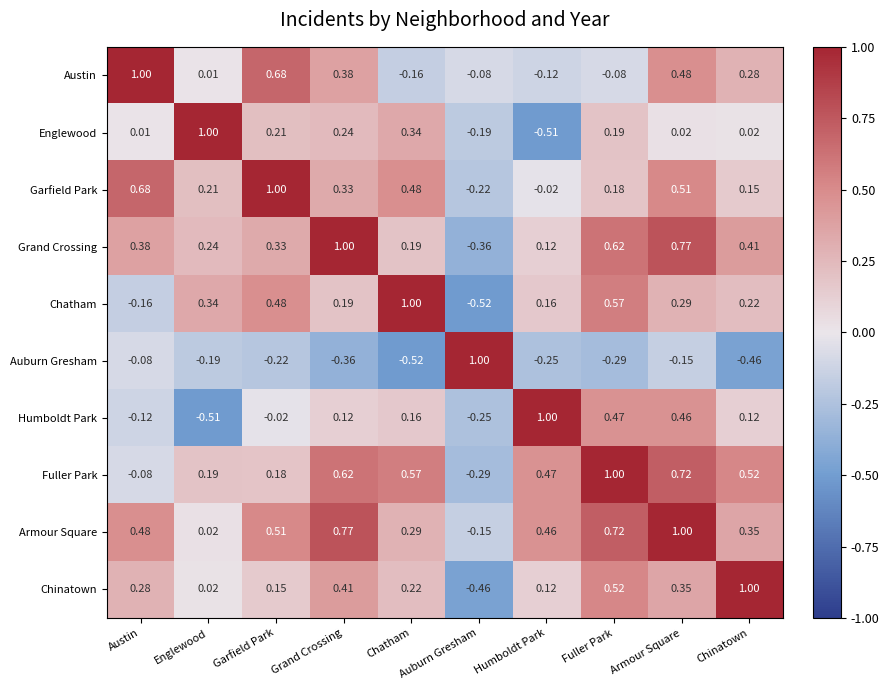

List the labels in order of Grand Crossing value, largest first.

Grand Crossing, Armour Square, Fuller Park, Chinatown, Austin, Garfield Park, Englewood, Chatham, Humboldt Park, Auburn Gresham